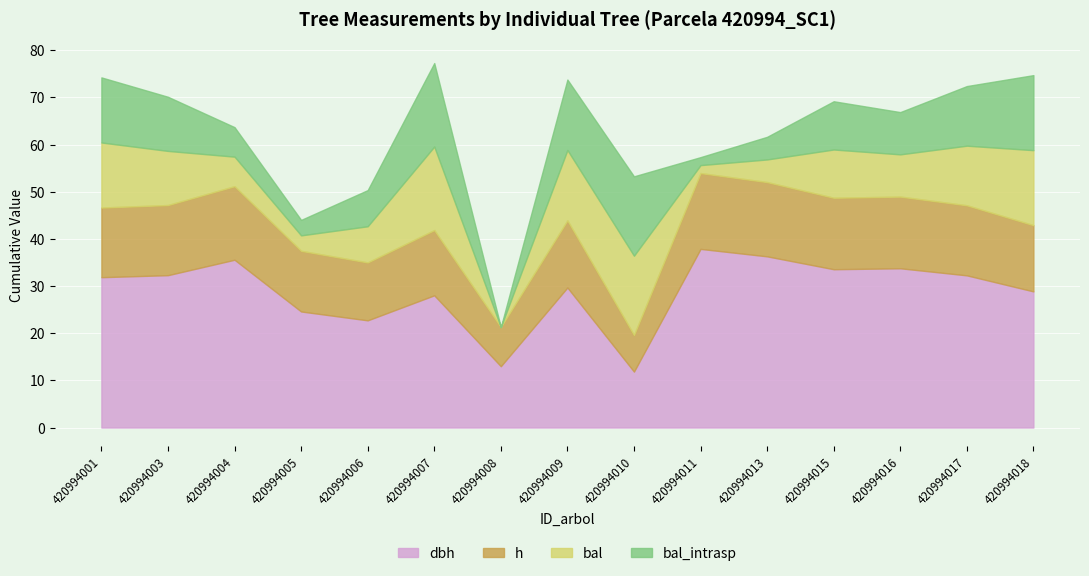

Reading left to right, list all the values displayed in this chart.

dbh: 420994001=31.9	420994003=32.3	420994004=35.6	420994005=24.6	420994006=22.7	420994007=28.0	420994008=13.0	420994009=29.7	420994010=11.9	420994011=37.9	420994013=36.3	420994015=33.6	420994016=33.8	420994017=32.3	420994018=28.9
h: 420994001=14.8	420994003=14.9	420994004=15.6	420994005=12.9	420994006=12.3	420994007=13.8	420994008=8.3	420994009=14.2	420994010=7.8	420994011=16.1	420994013=15.8	420994015=15.2	420994016=15.2	420994017=14.9	420994018=14.0
bal: 420994001=13.8	420994003=11.5	420994004=6.3	420994005=3.3	420994006=7.7	420994007=17.7	420994008=0.0	420994009=14.9	420994010=16.8	420994011=1.7	420994013=4.8	420994015=10.2	420994016=9.0	420994017=12.6	420994018=15.9
bal_intrasp: 420994001=13.8	420994003=11.5	420994004=6.3	420994005=3.3	420994006=7.7	420994007=17.7	420994008=0.0	420994009=14.9	420994010=16.8	420994011=1.7	420994013=4.8	420994015=10.2	420994016=9.0	420994017=12.6	420994018=15.9